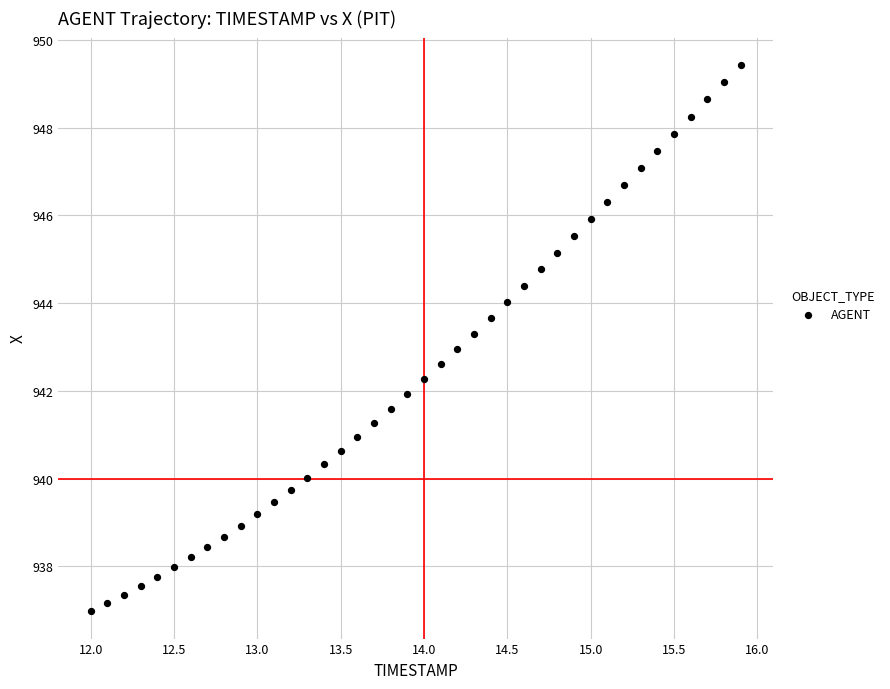

What is the range of Y values (max minus min)?

12.5